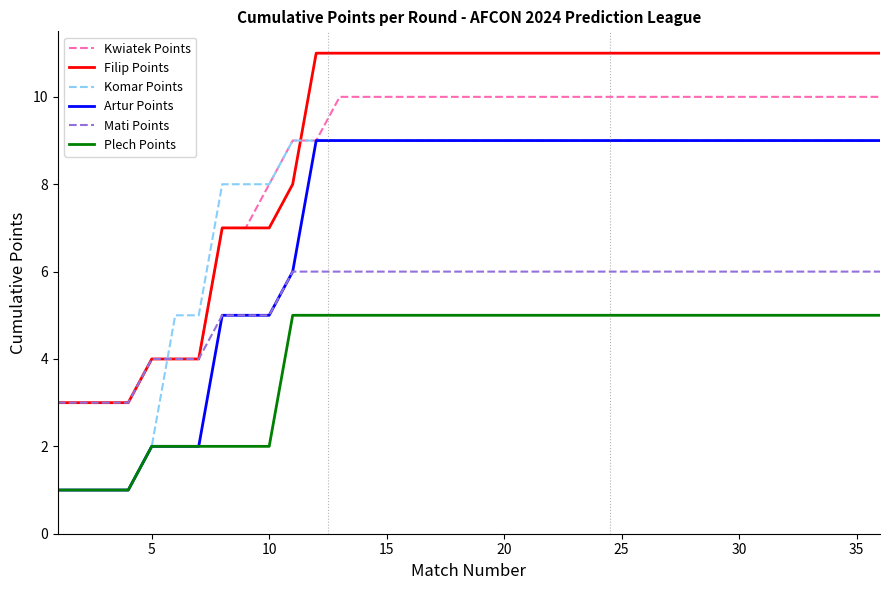

Which series has the largest total across all categories?

Filip Points